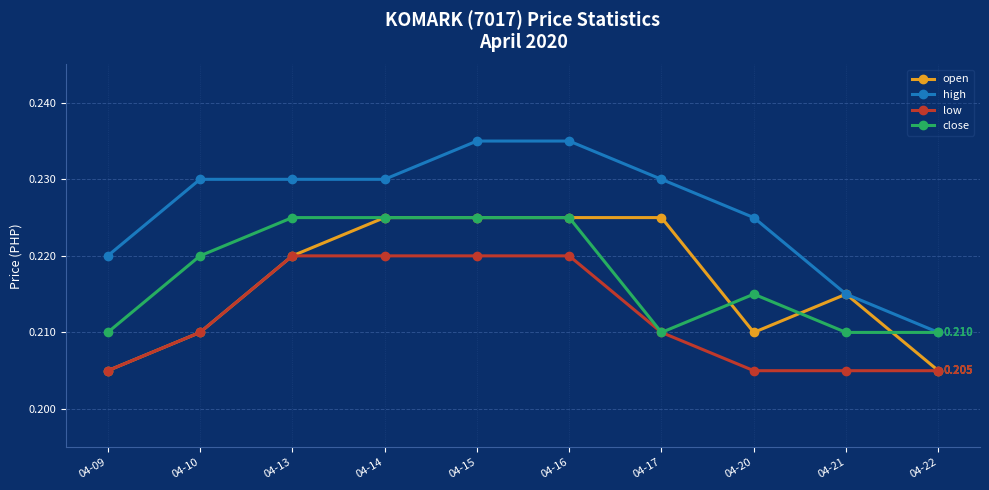

Is the value of high at 04-10 greater than the value of close at 04-09?

Yes